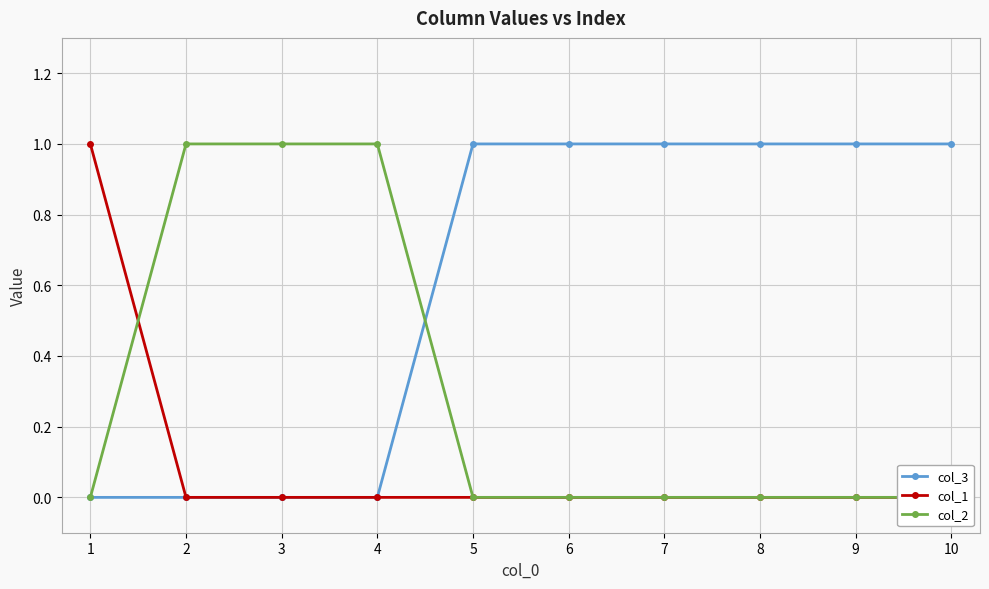

What is the value of the col_3 point at the 7th from the left?

1